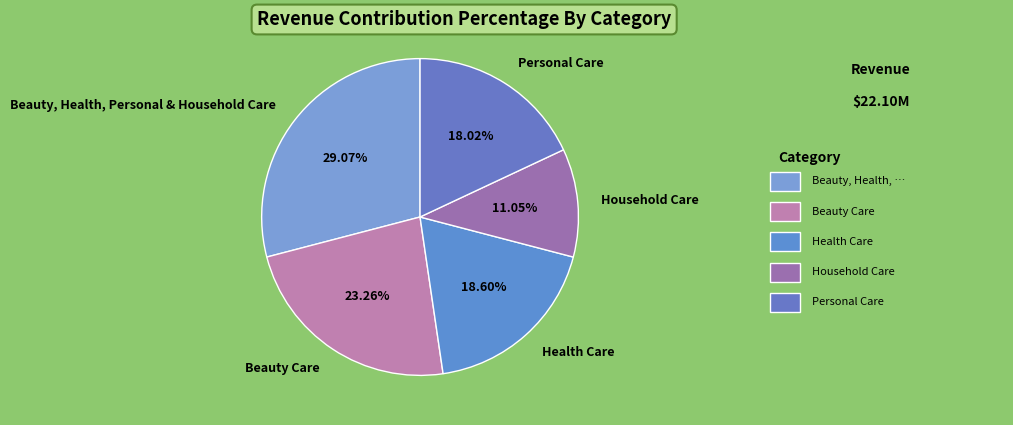

Between Beauty, Health, Personal & Household Care and Health Care, which is larger?

Beauty, Health, Personal & Household Care